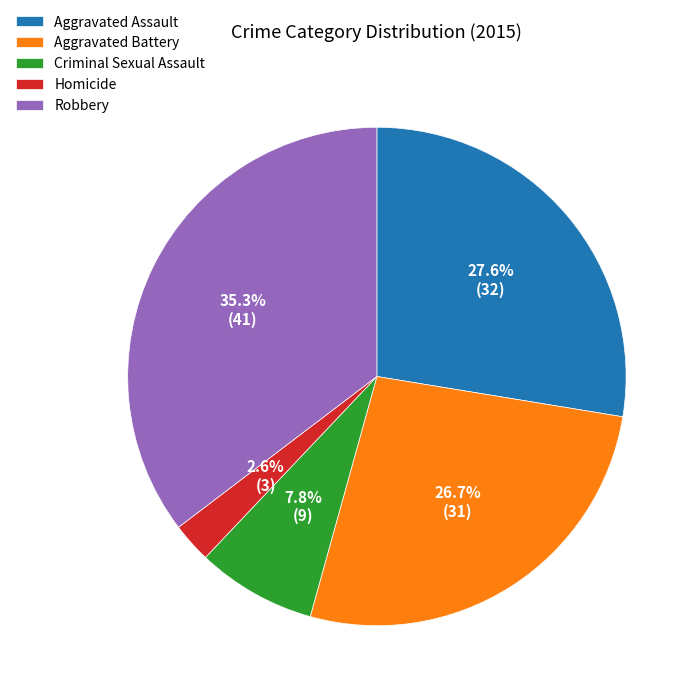

Which has a higher value, Robbery or Homicide?

Robbery